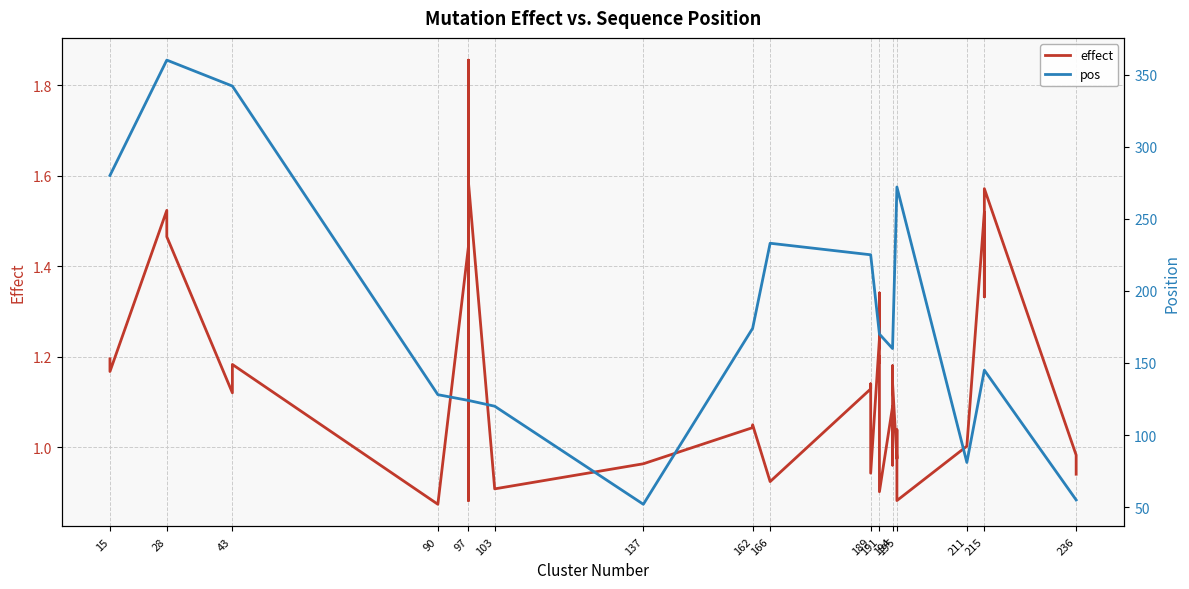

At 191, list the series in order from largest to smallest.

pos, effect